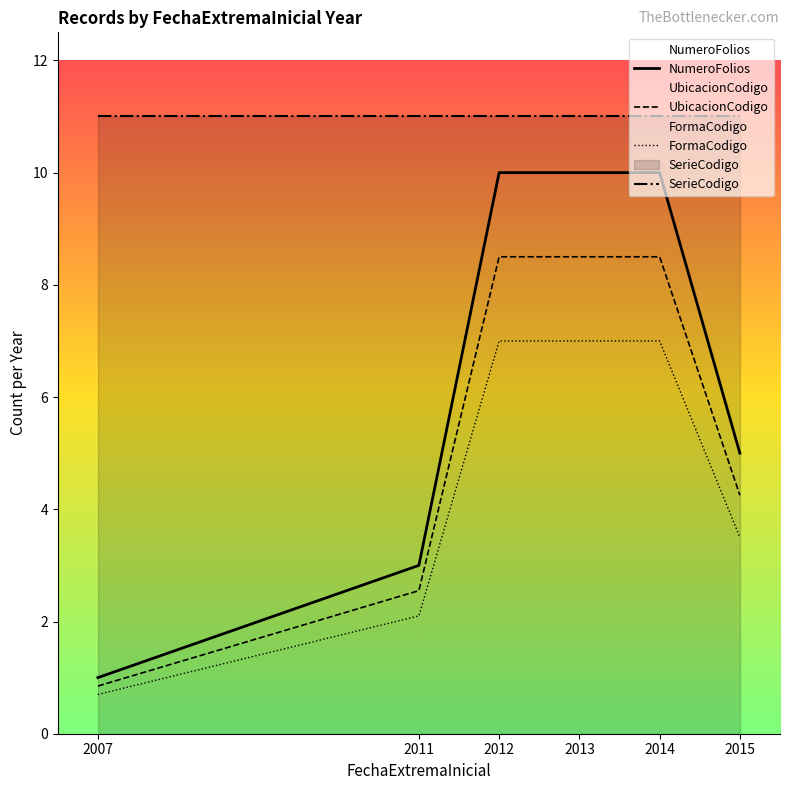

How many data points in UbicacionCodigo are above 8?

3